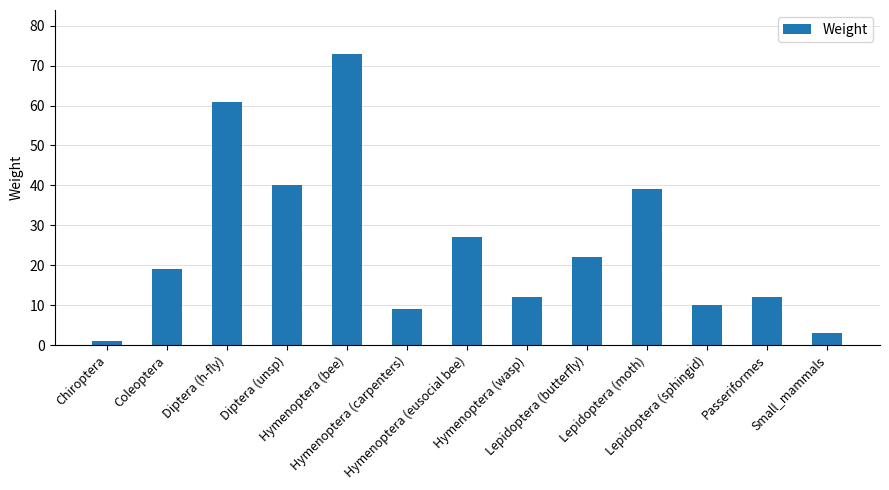

What is the maximum value shown in the chart?

73